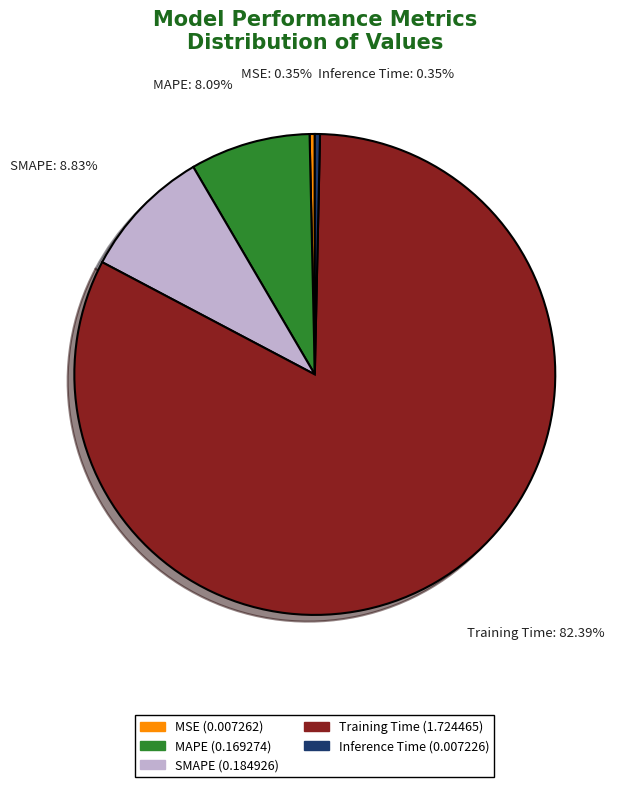

Combined, do SMAPE (0.184926) and MAPE (0.169274) account for over 50%?

No